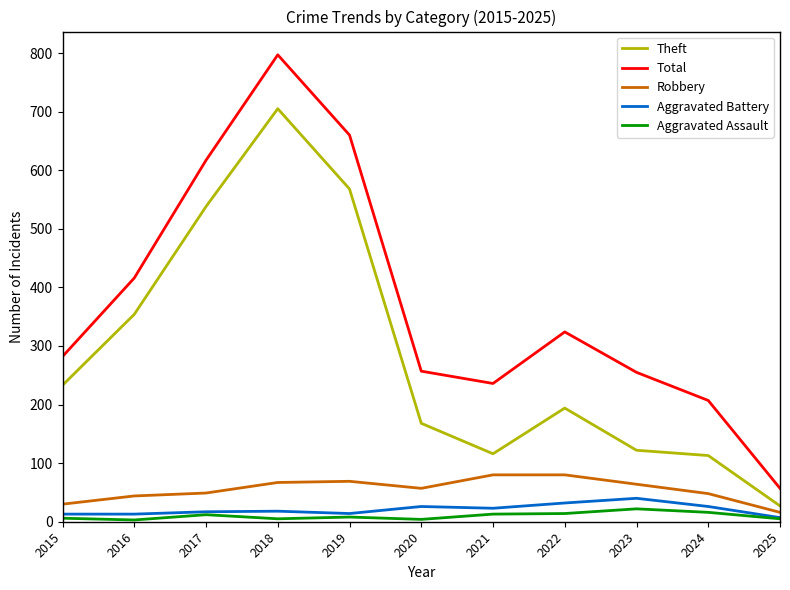

At which category does the chart reach its peak across all series?

2018